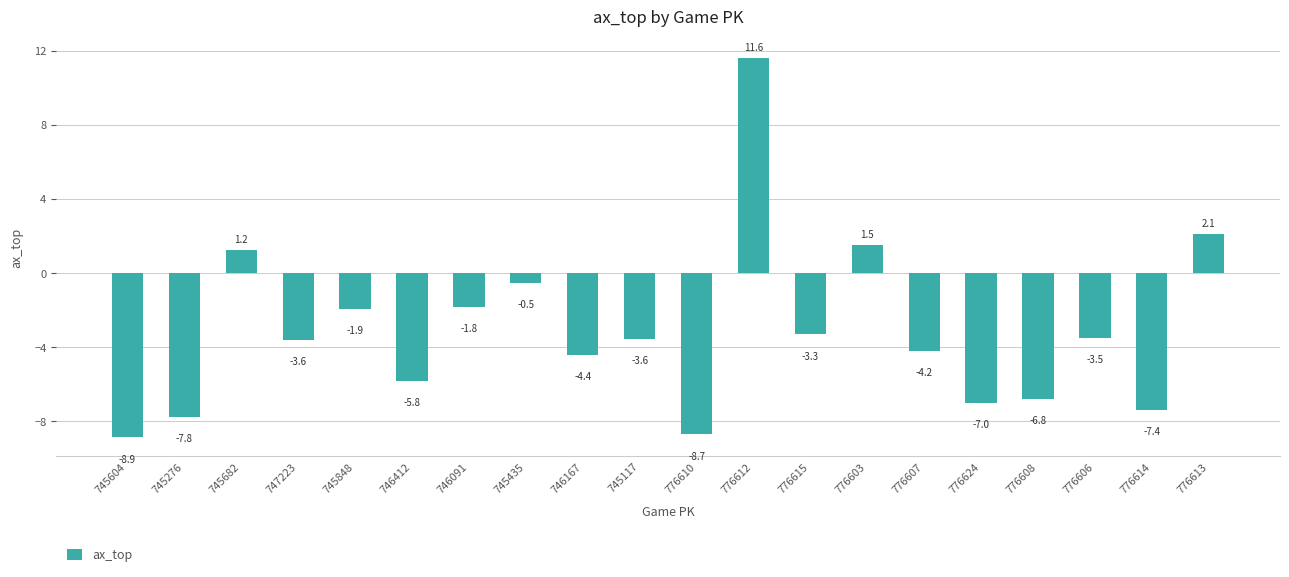

What is the label of the 5th bar from the left?

745848